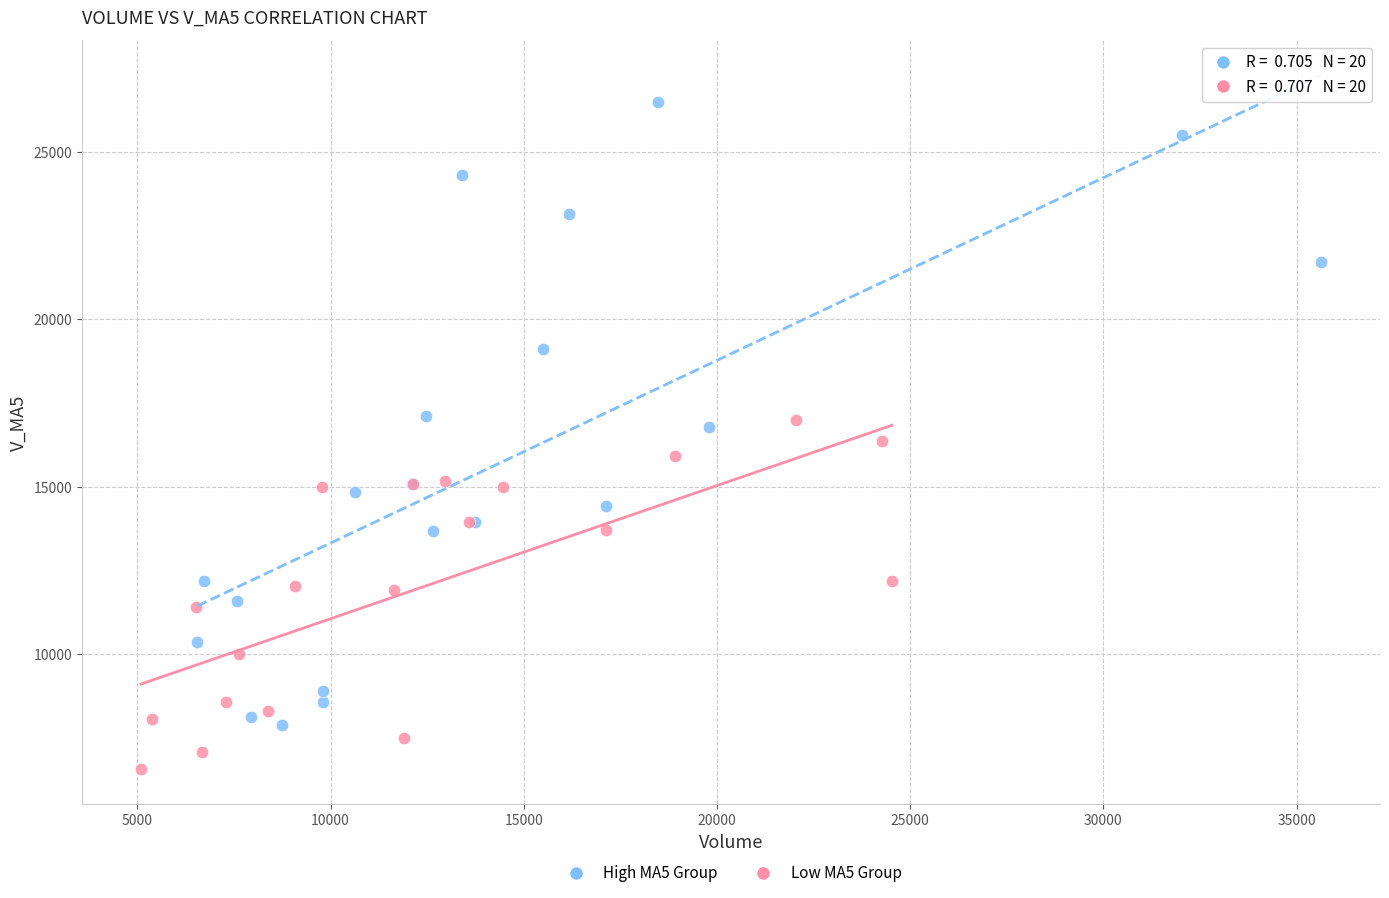

What are all the series names shown in the legend?

High MA5 Group, Low MA5 Group